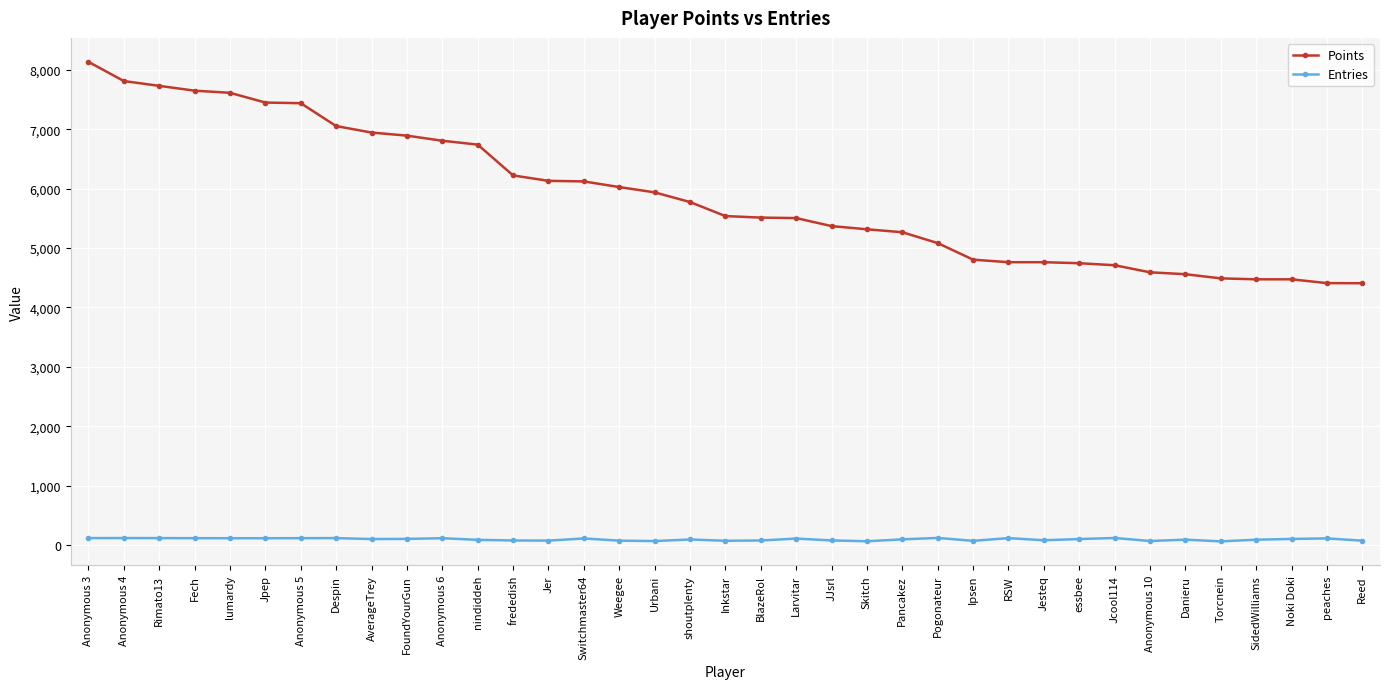

What is the label of the 28th point from the right?

FoundYourGun